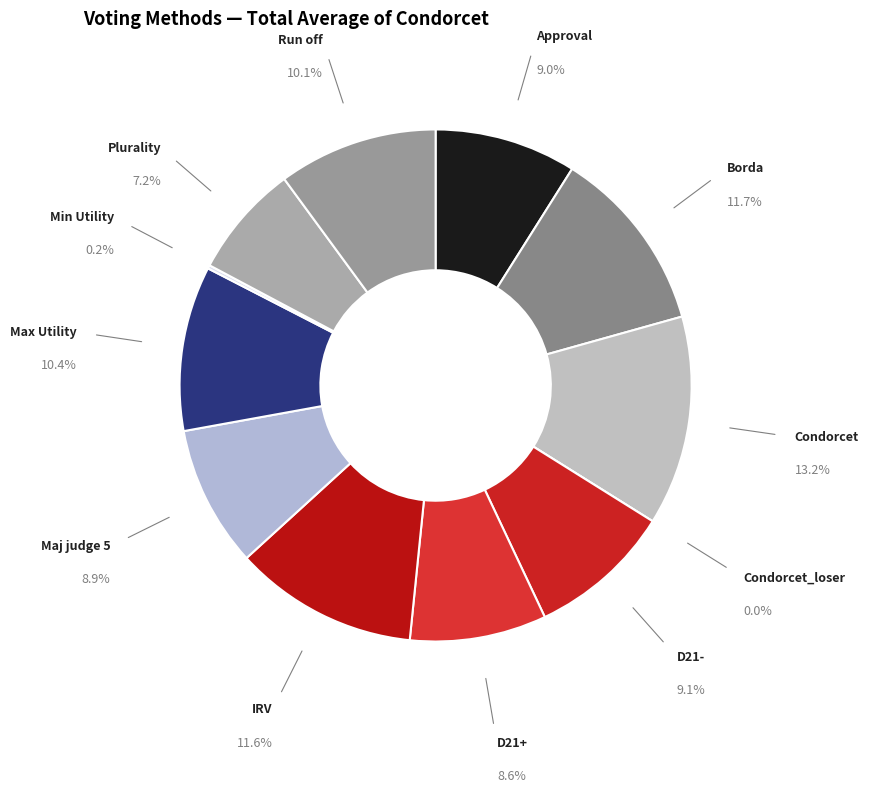

What is the smallest slice in the pie chart?

Condorcet_loser